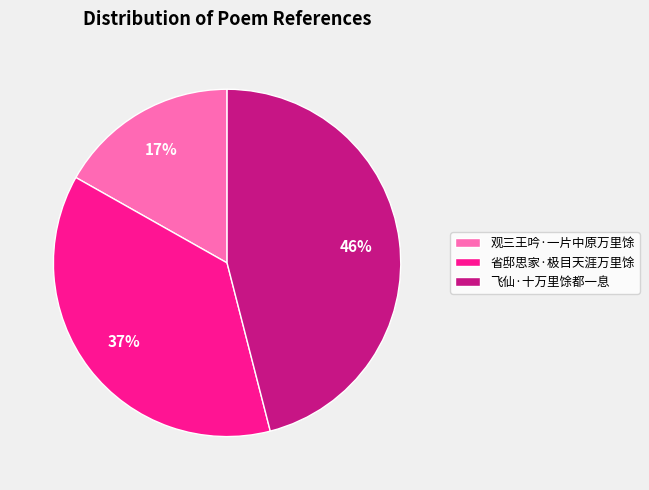

Which category has the smallest portion of the pie?

观三王吟·一片中原万里馀